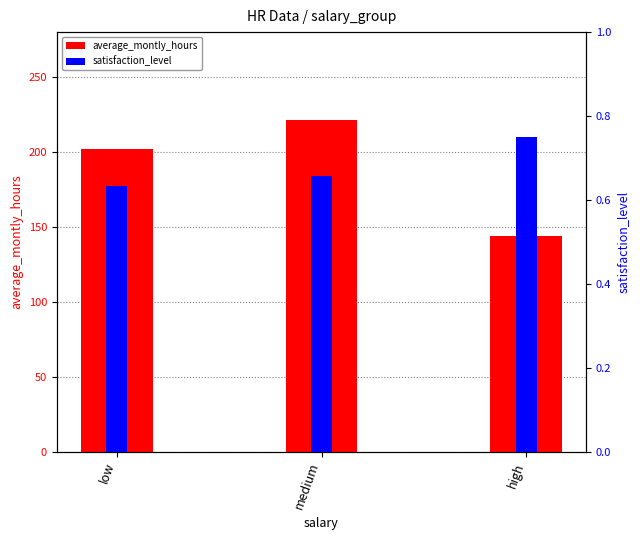

What is the label of the 2nd bar from the left?

medium